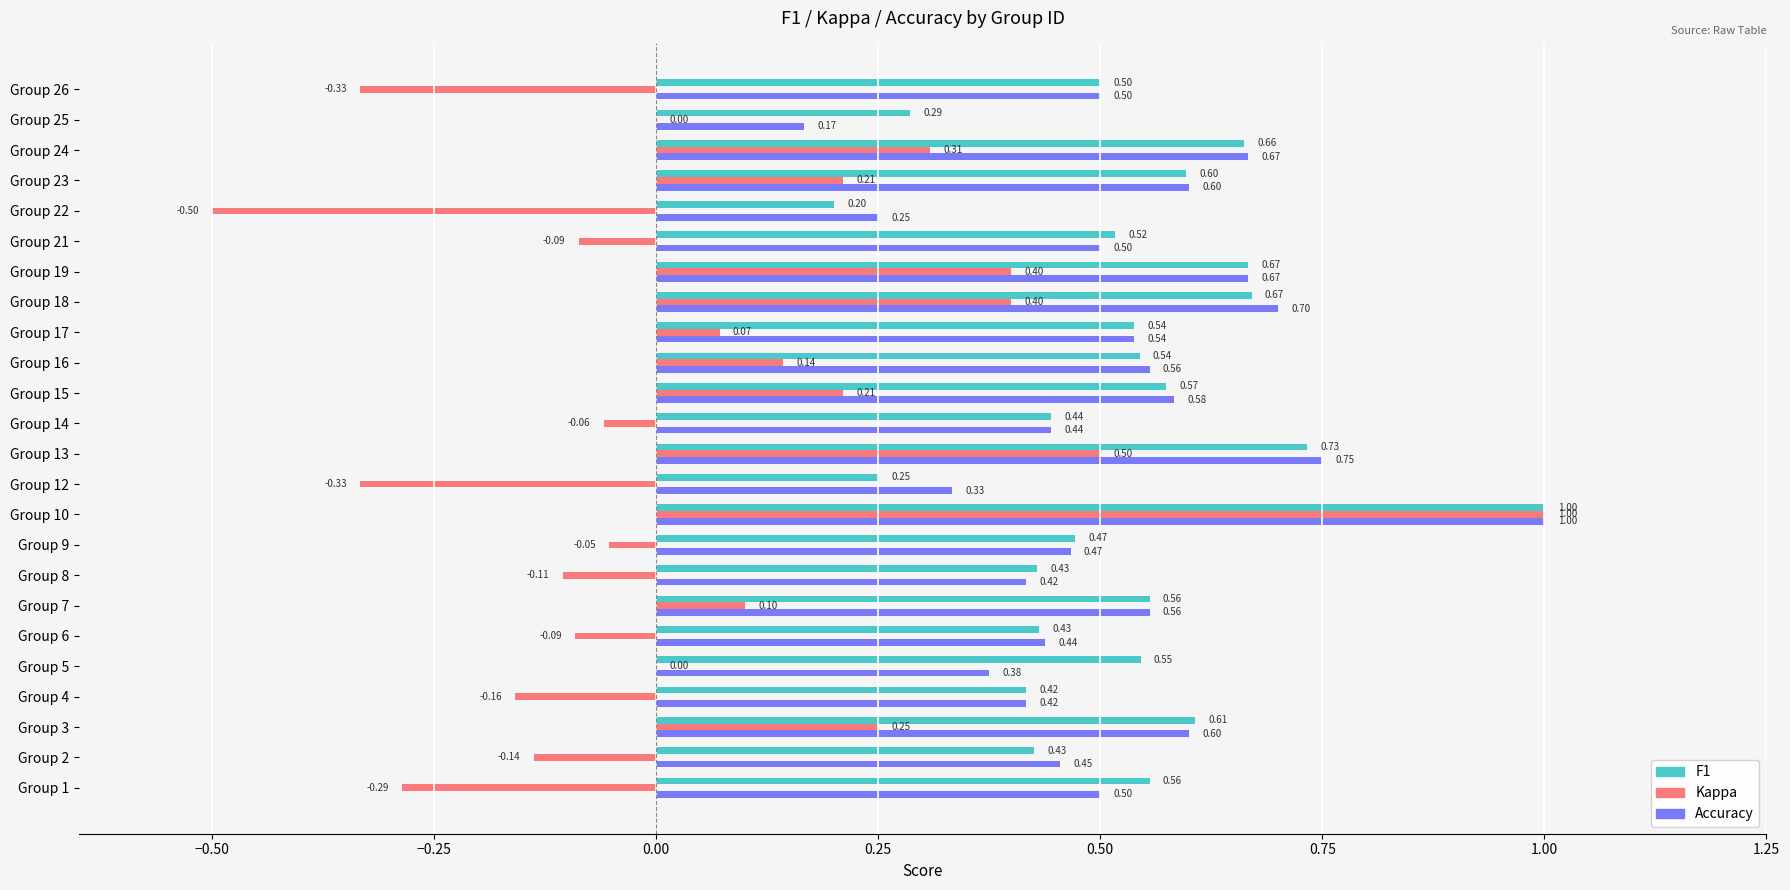

At which category is the sum across all series the highest?

Group 10